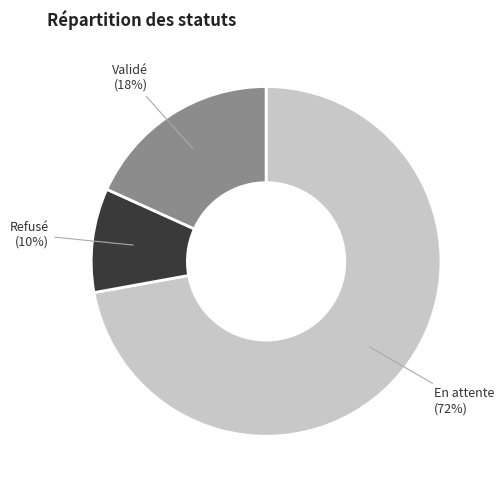

The Refusé slice represents 10% of the pie. True or false?

True